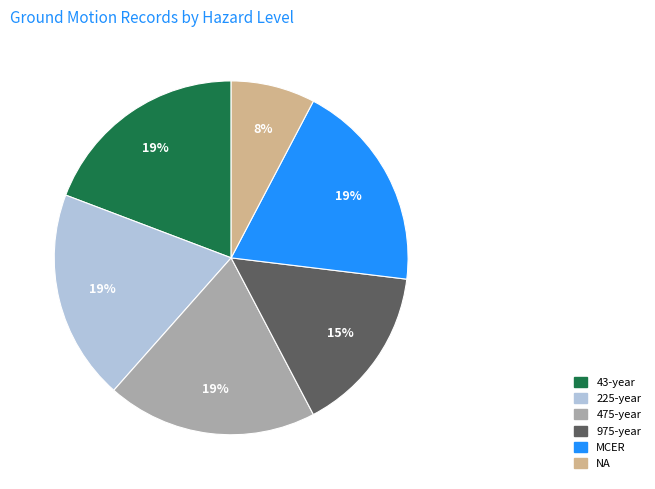

To the nearest percent, what portion does 475-year represent?

19%